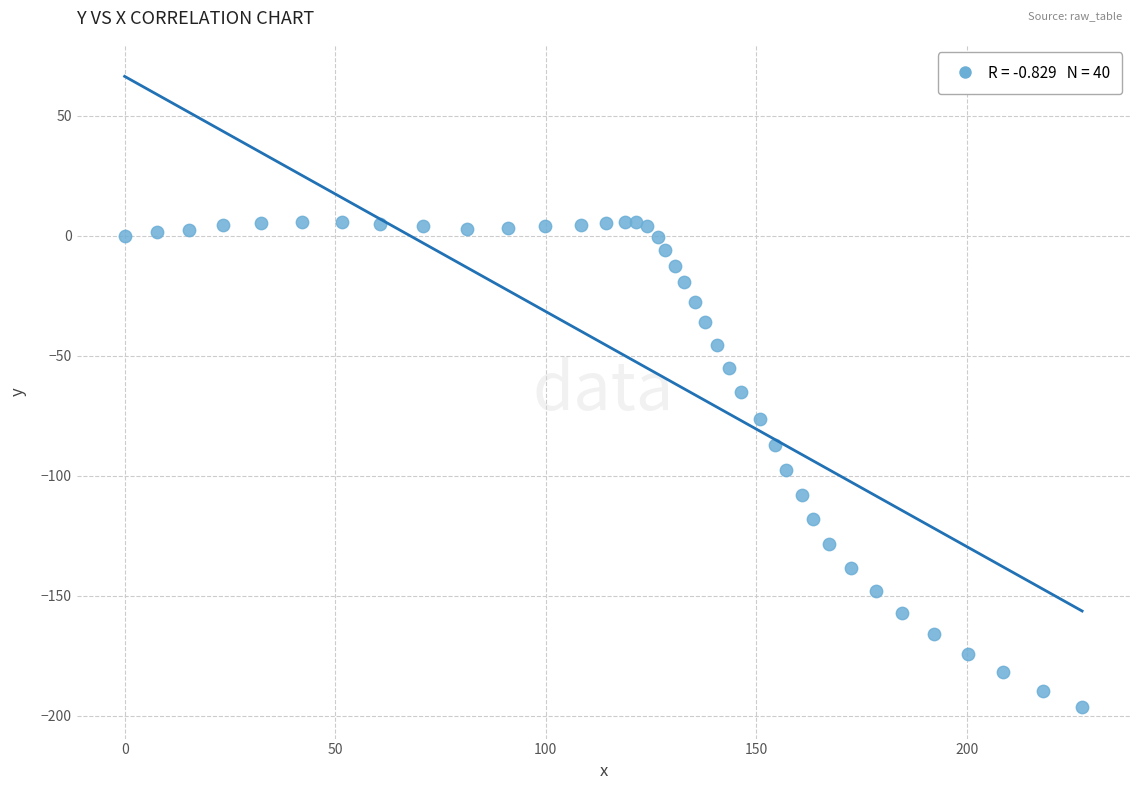

What is the range of X values (max minus min)?

227.3